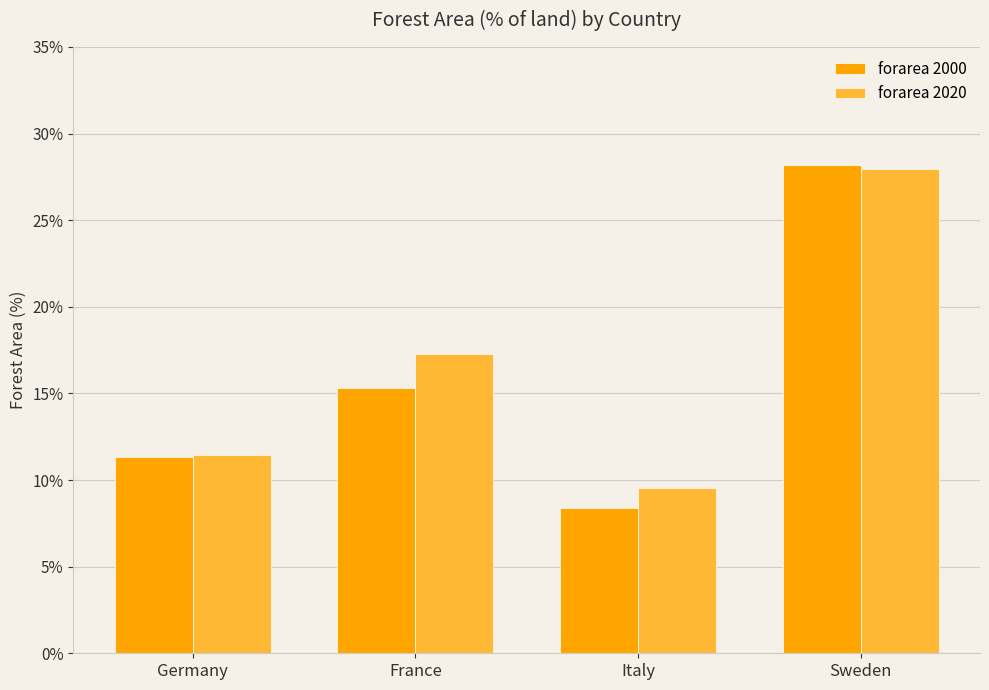

Is the value of forarea 2000 at France greater than the value of forarea 2020 at France?

No